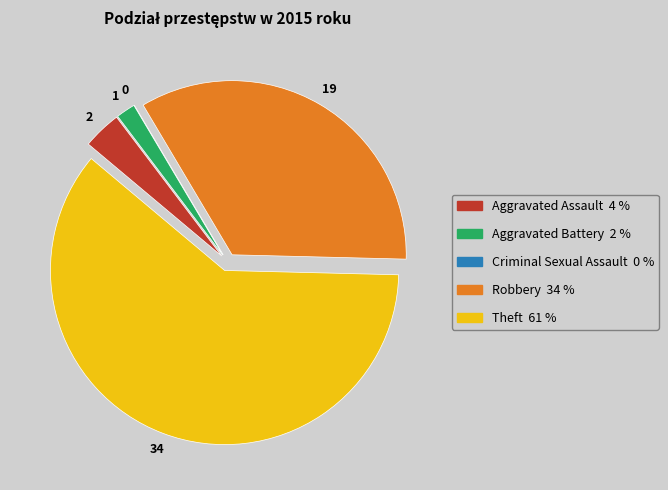

The Theft slice represents 53% of the pie. True or false?

False